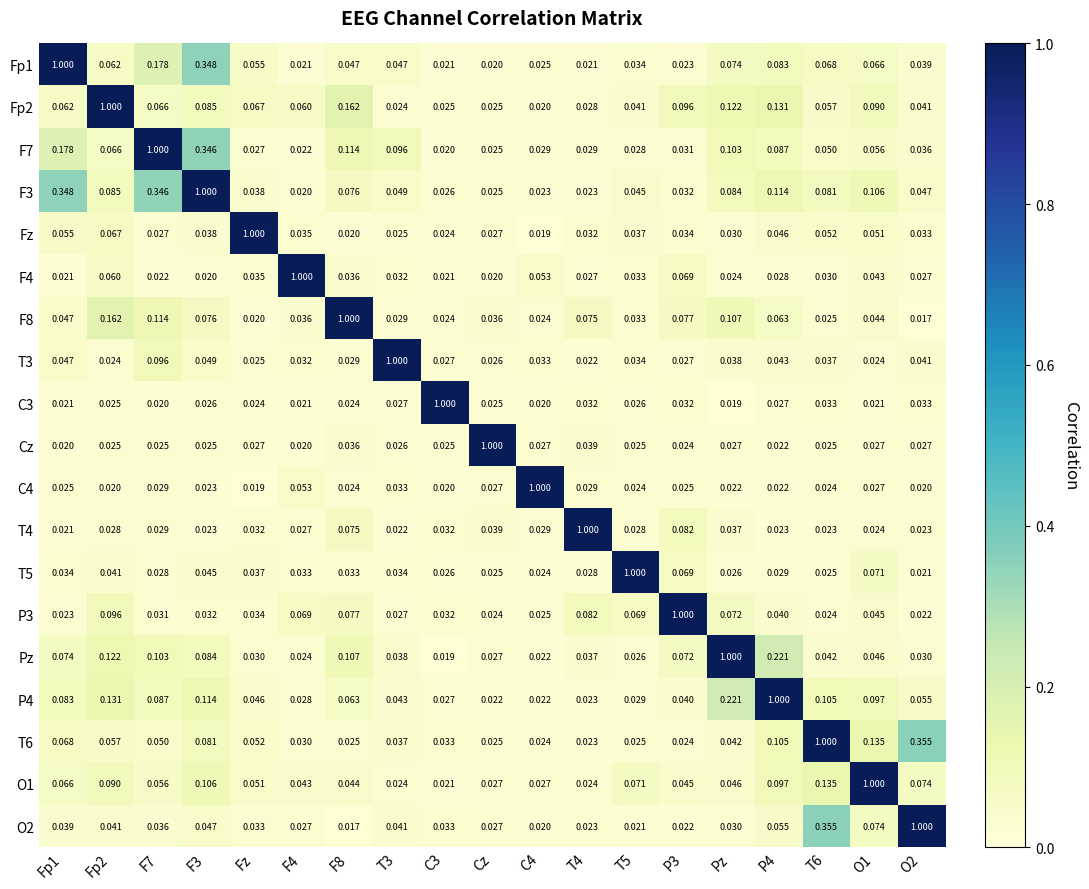

Is the value of F8 at C3 greater than the value of C4 at P4?

Yes